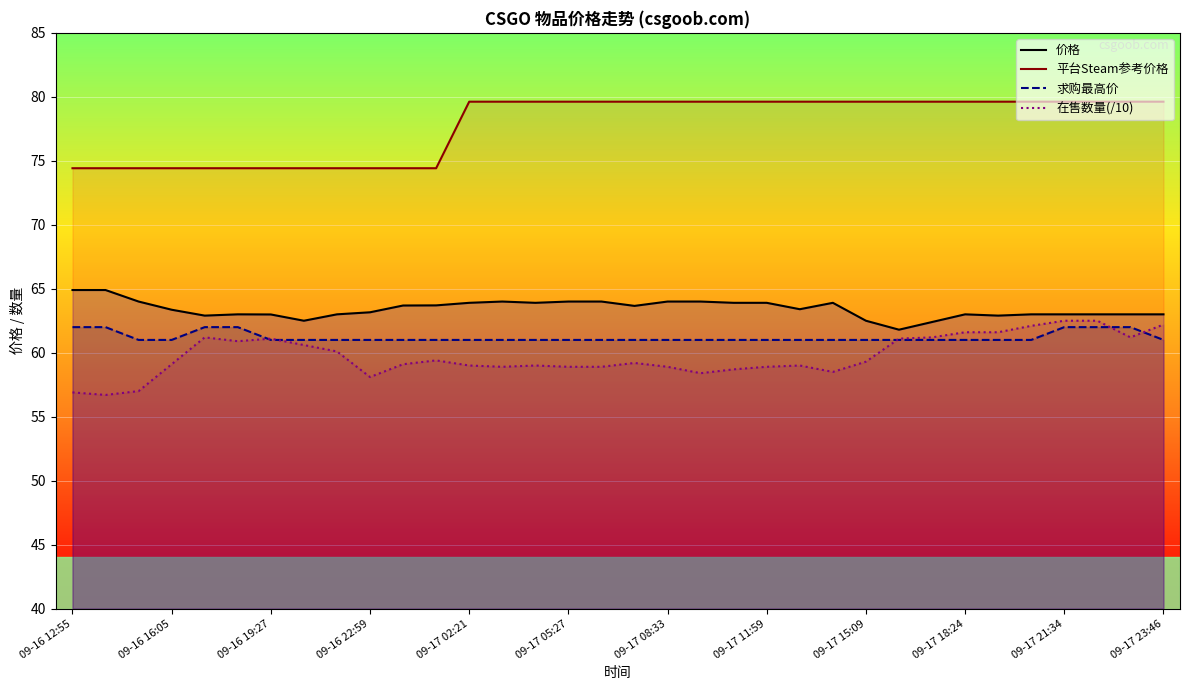

Is this an area chart (filled region under the line)?

No